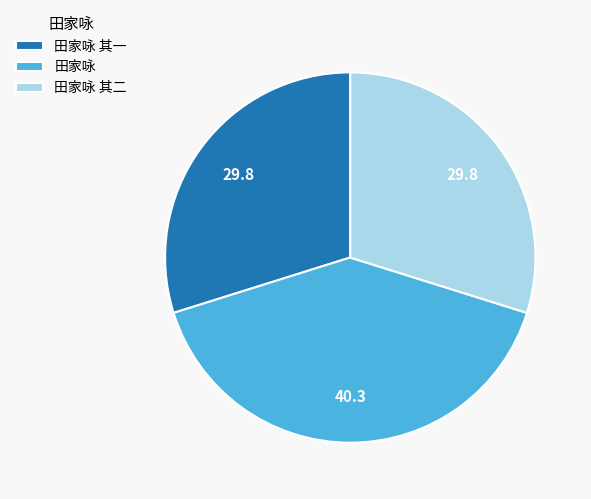

Combined, do 田家咏 and 田家咏 其二 account for over 50%?

Yes